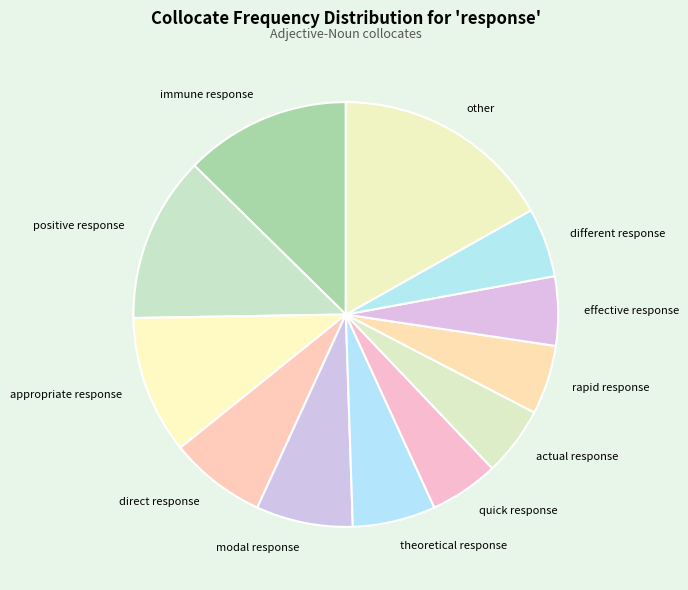

Which slice is the largest?

other